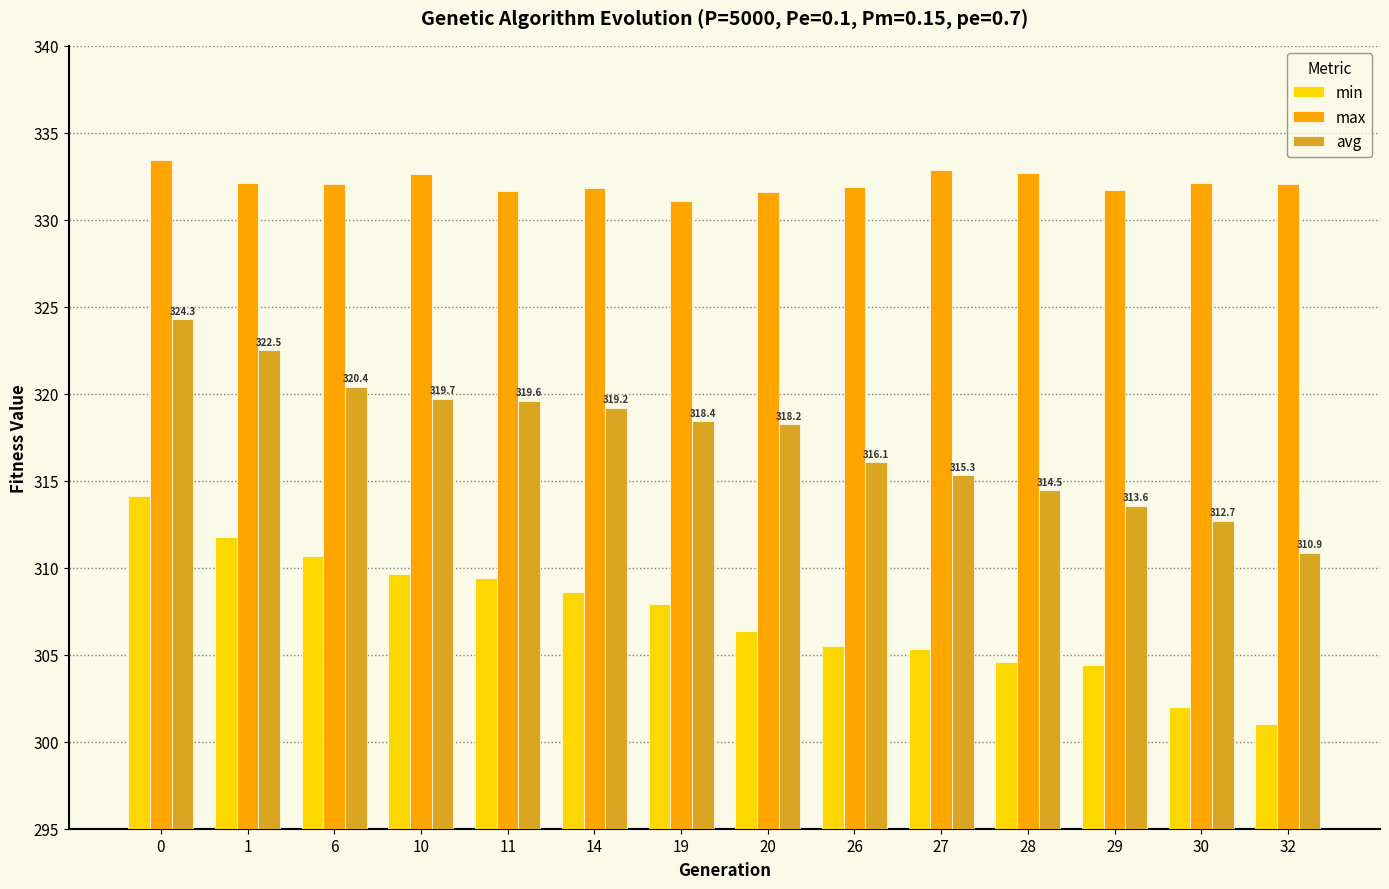

How many series are shown in this chart?

3